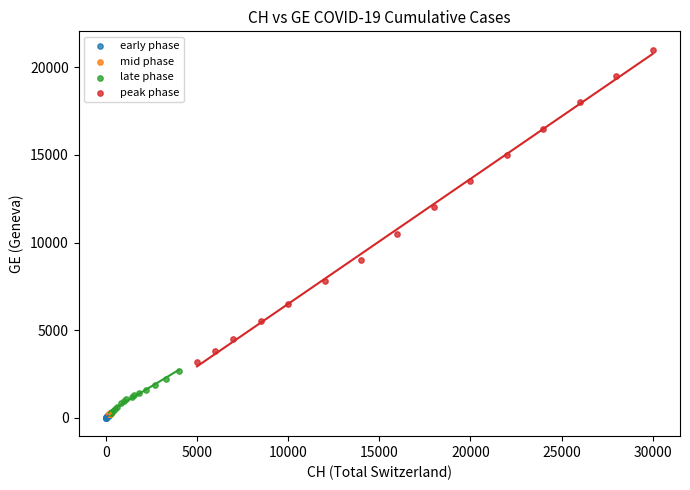

Which series contains the highest Y value?

peak phase